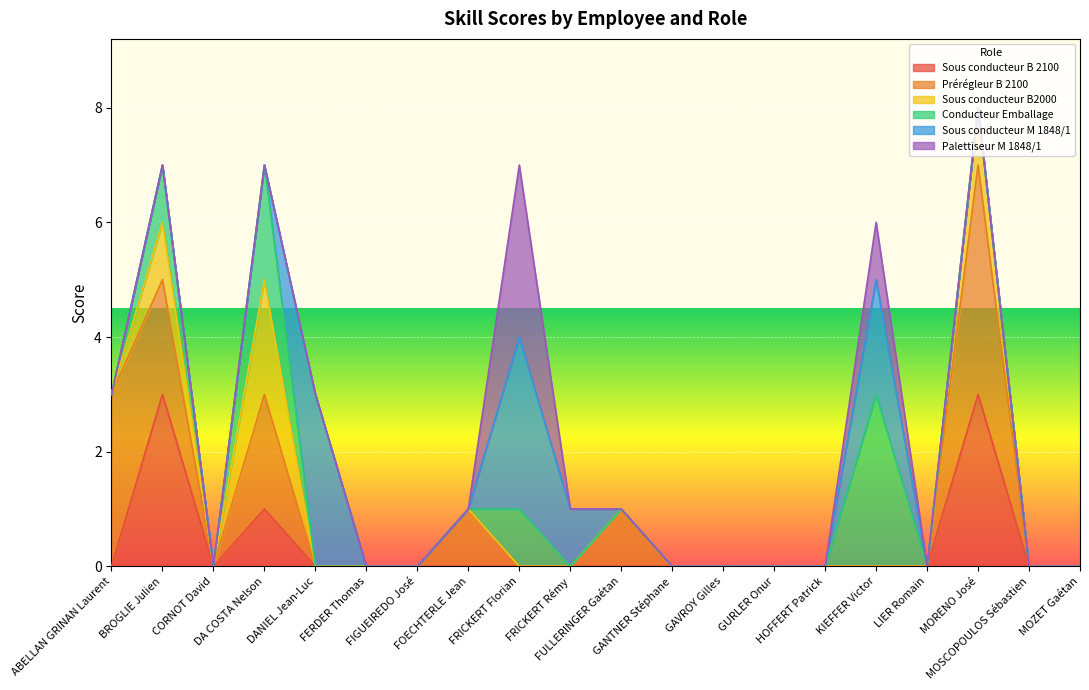

What is the highest value of the Sous conducteur B 2100 series?

3